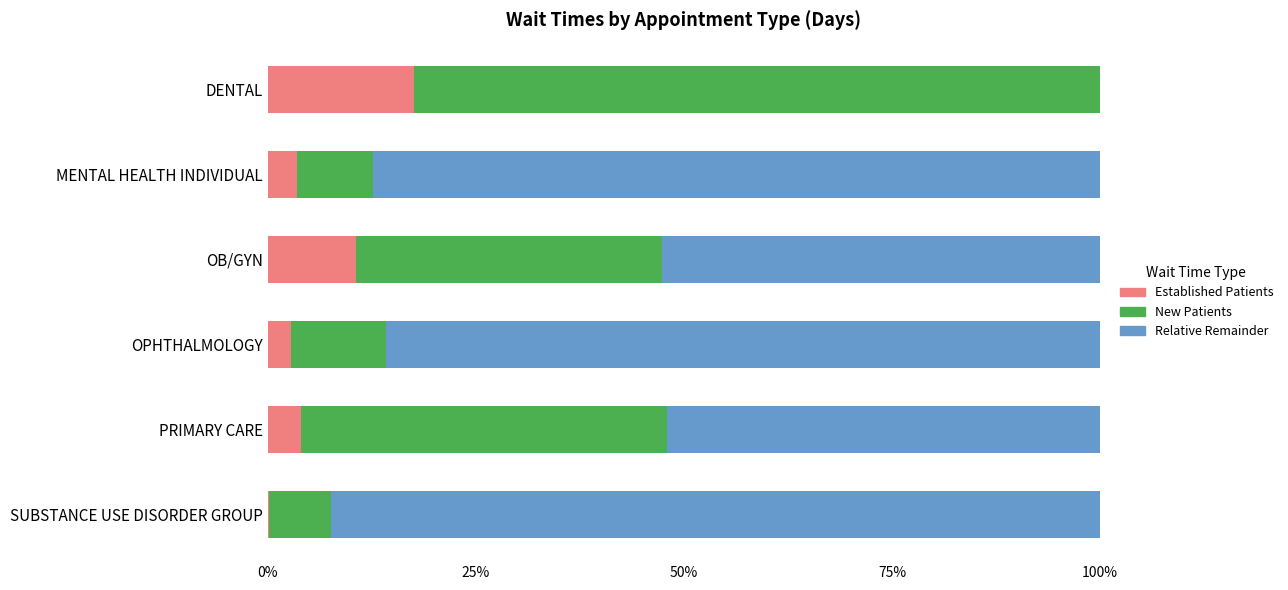

What is the total value across all series at MENTAL HEALTH INDIVIDUAL?

100.0